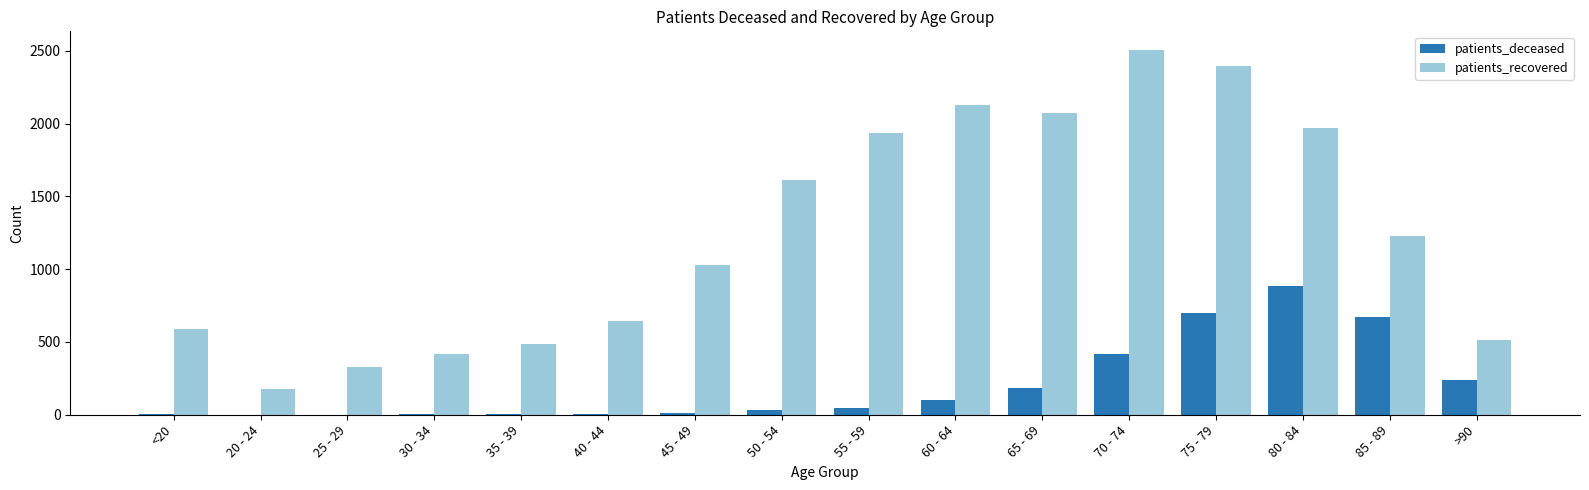

How many series are shown in this chart?

2